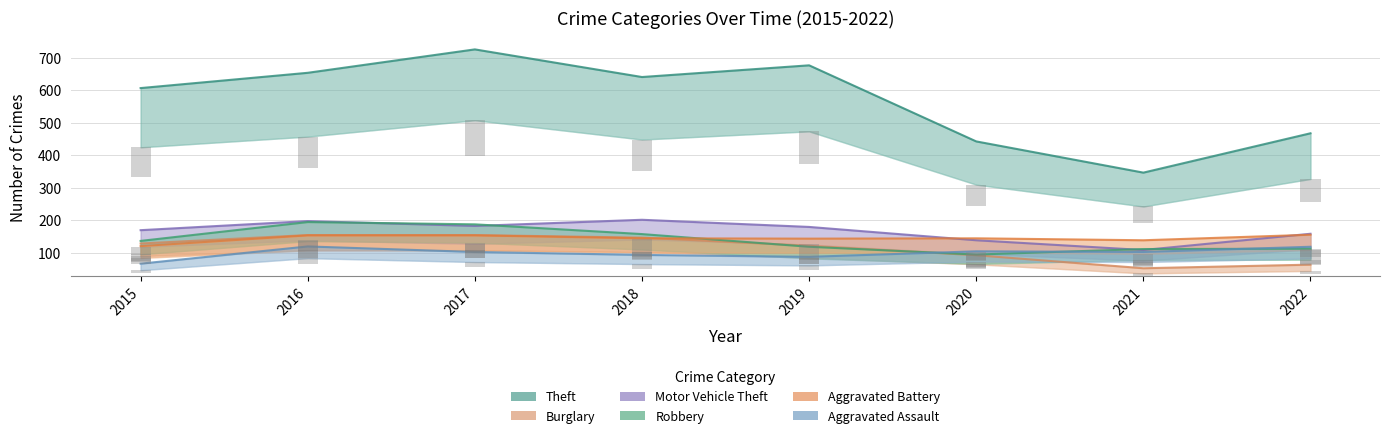

What are all the series names shown in the legend?

Theft, Burglary, Motor Vehicle Theft, Robbery, Aggravated Battery, Aggravated Assault